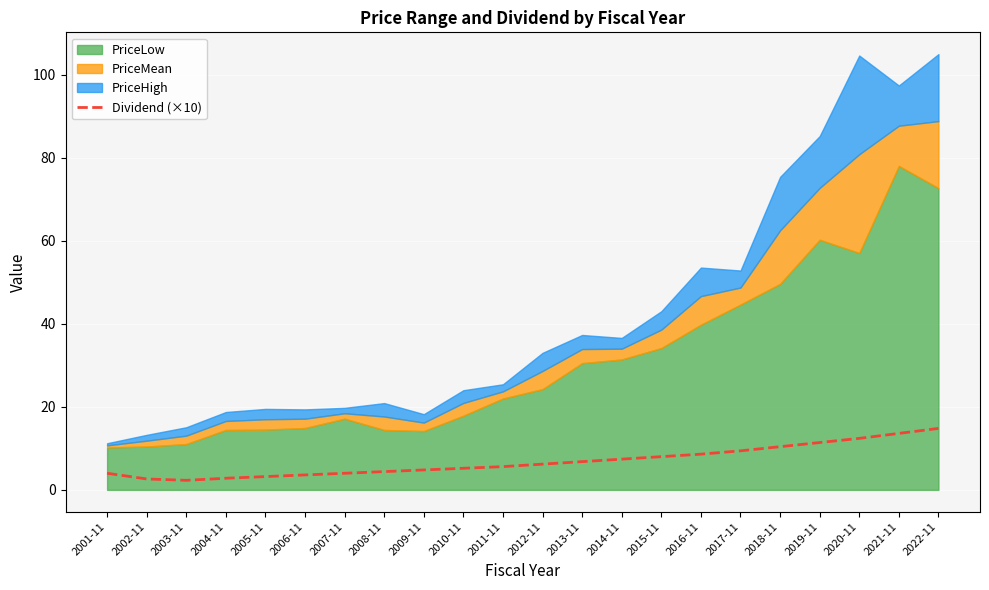

How many points are lower than both their immediate neighbors (excluding endpoints)?

1